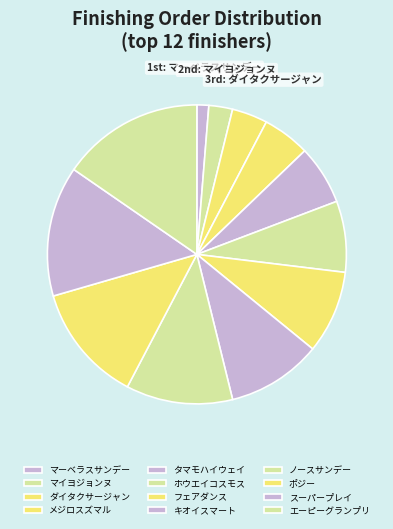

How many slices are in this pie chart?

12